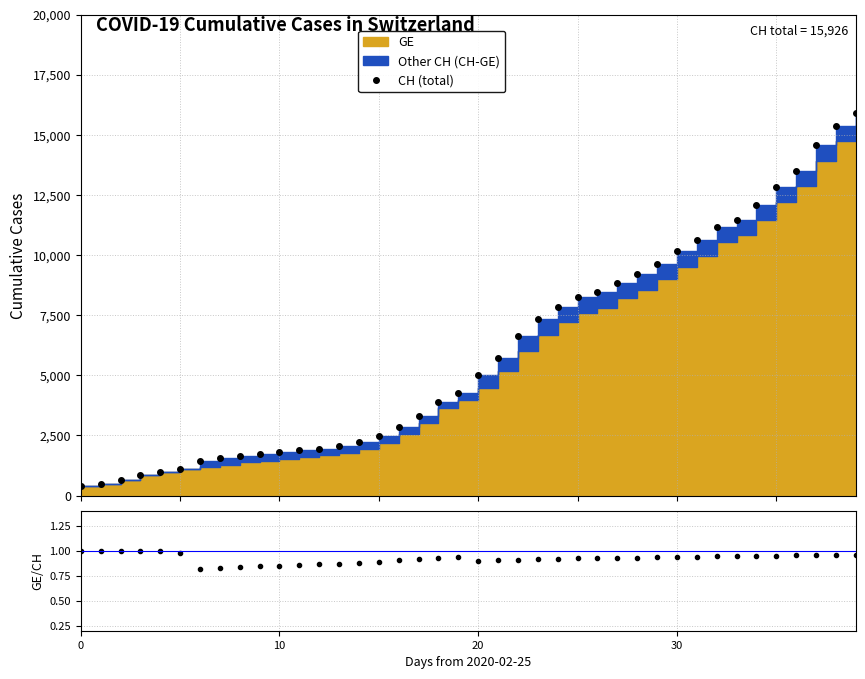

The GE/CH series shows 1.7 at 37. True or false?

False